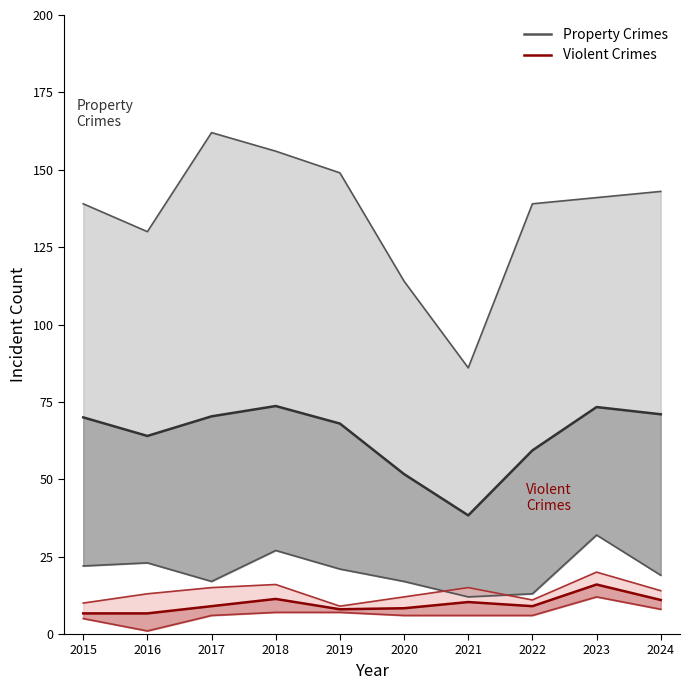

Does the chart display data point markers on the line(s)?

No